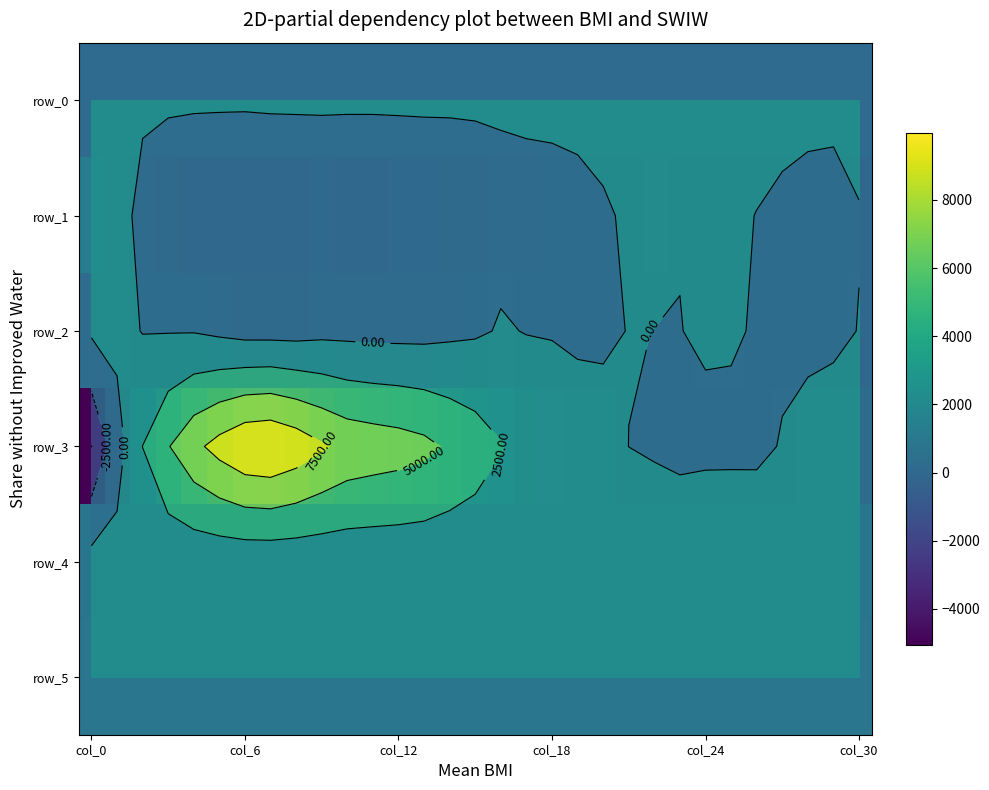

At how many categories does at least one series exceed 4659?

11